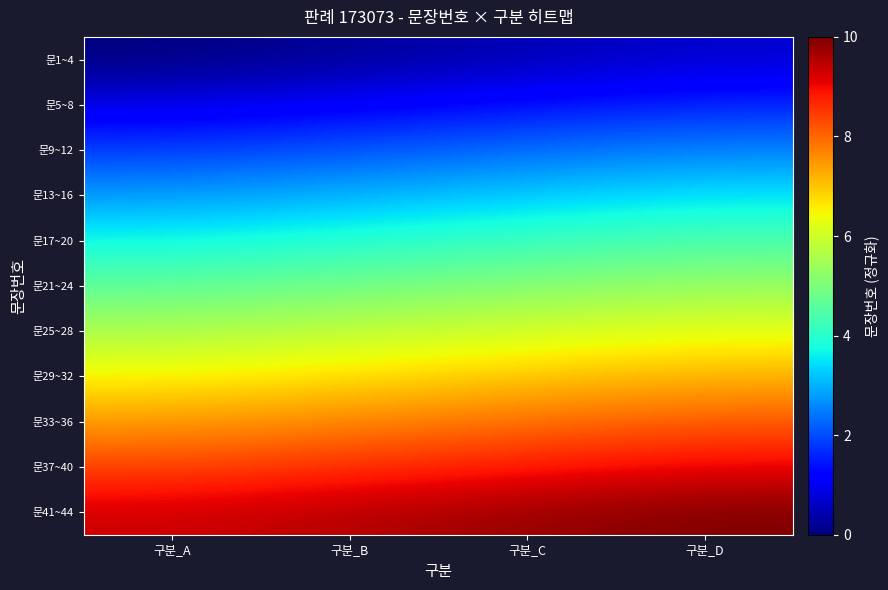

At how many categories does at least one series exceed 6?

4